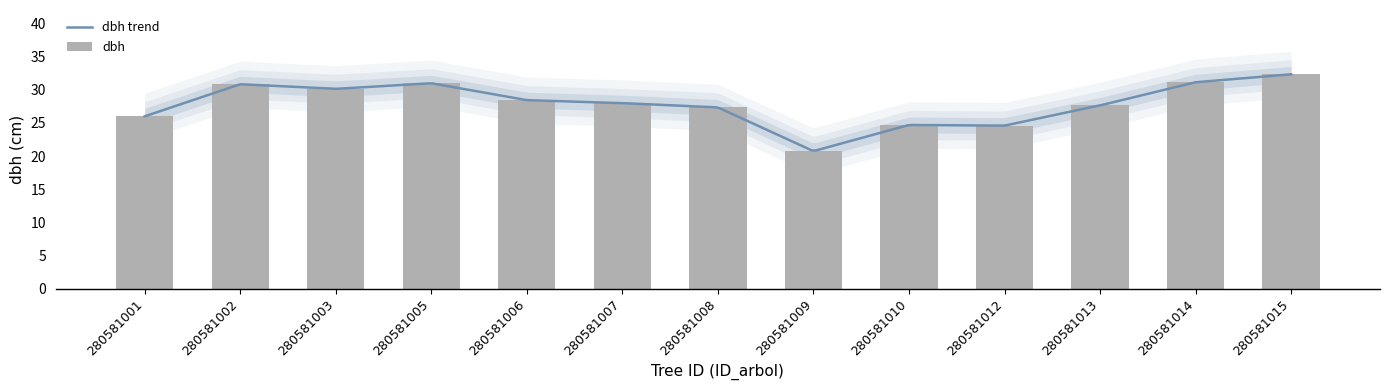

What is the greatest value displayed?

32.4